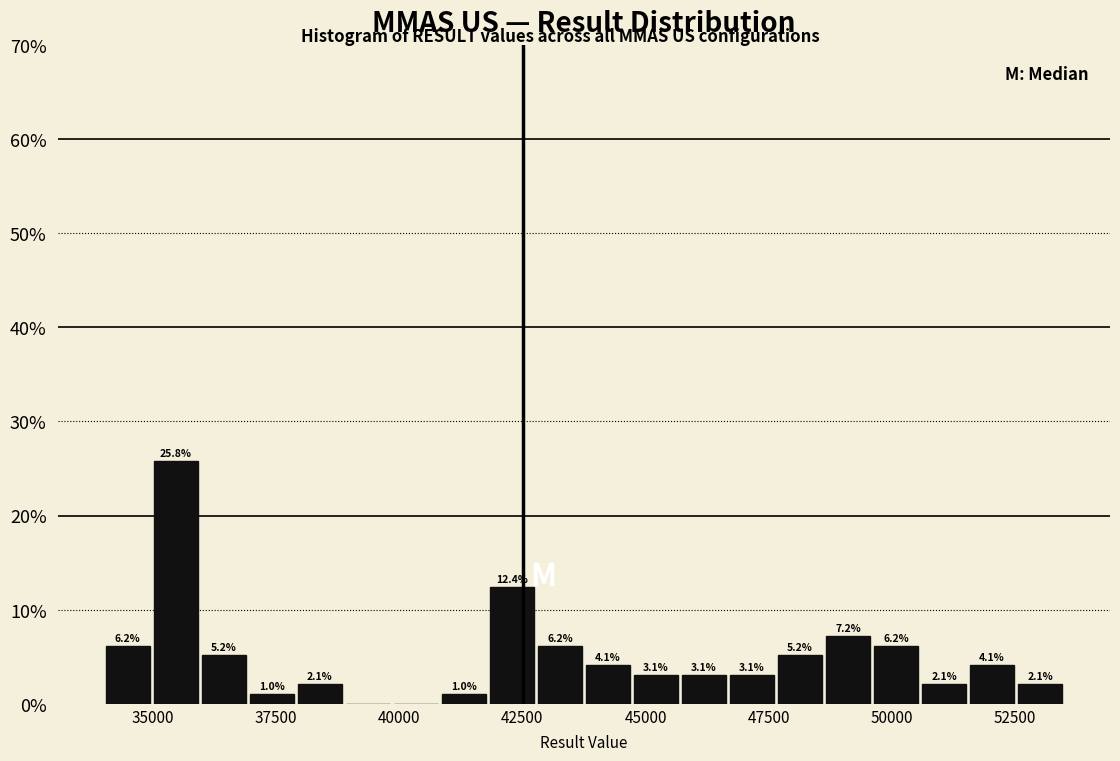

Read against the x-axis, roughly where is the centre of the tallest bar?

35500